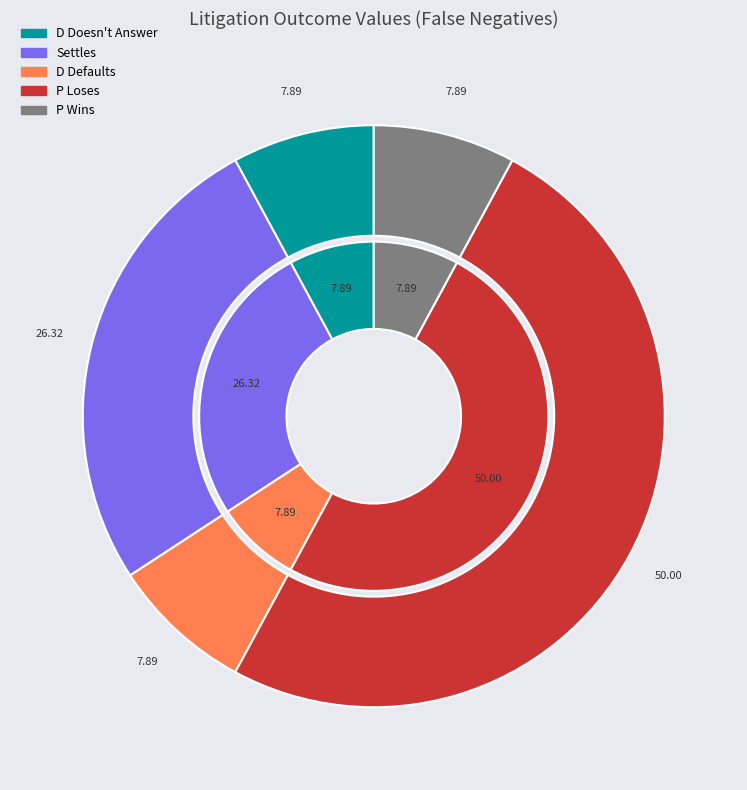

Rank the categories by value from lowest to highest.

D Doesn't Answer, D Defaults, P Wins, Settles, P Loses